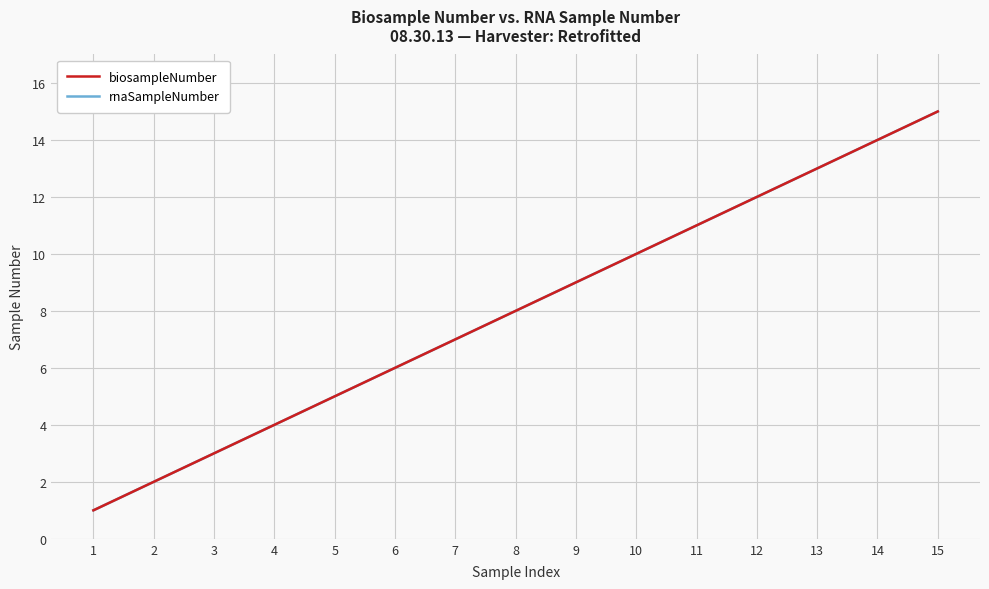

Does the chart have visible grid lines?

Yes